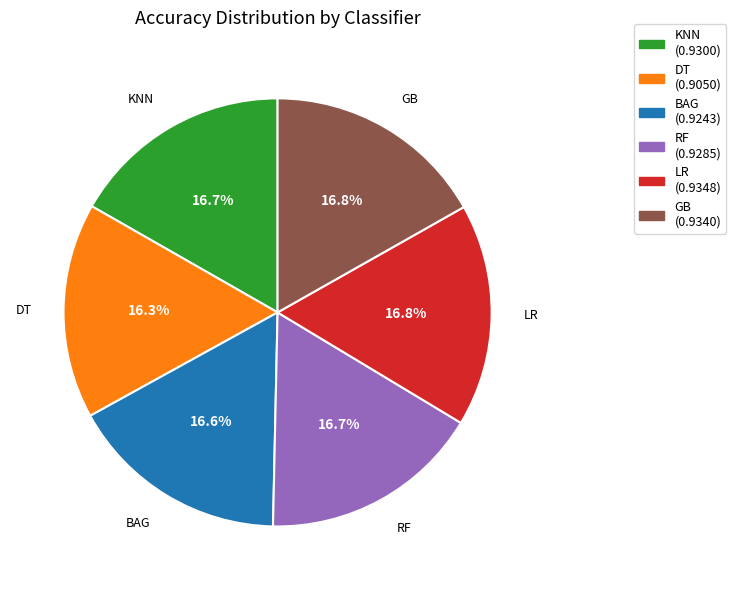

To the nearest percent, what percentage of the pie is RF?

17%